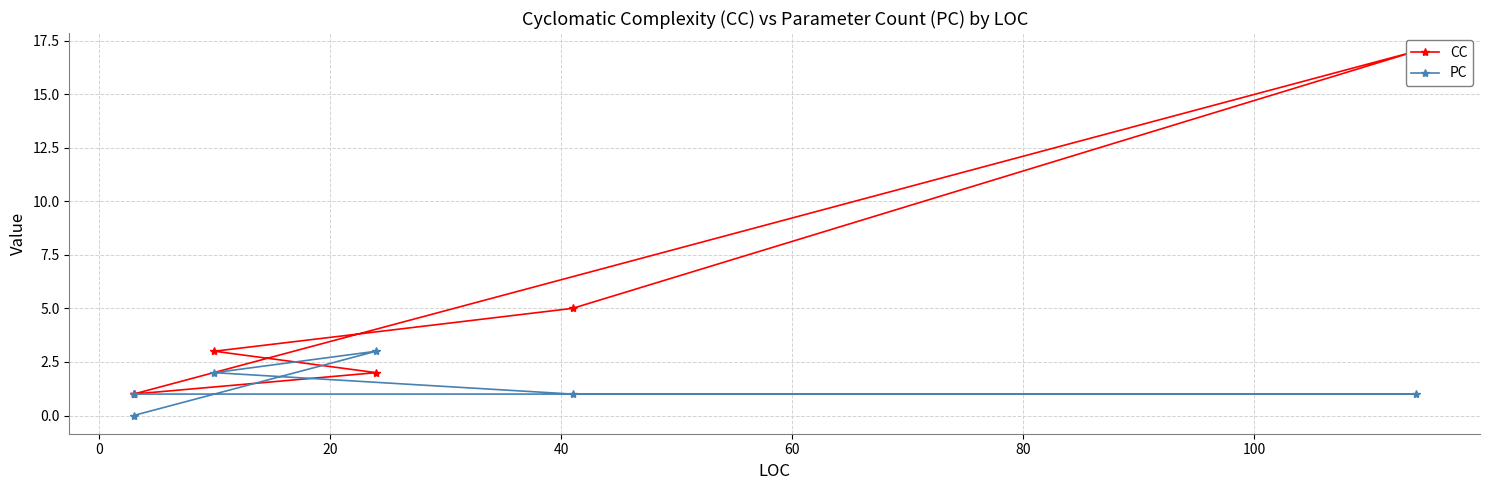

How many lines are shown in the chart?

2